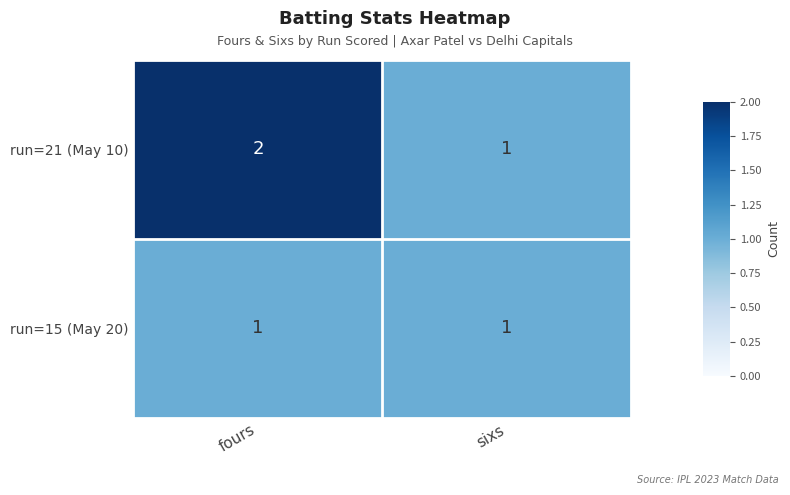

Reading right to left, list all the values displayed in this chart.

run=21 (May 10): sixs=1	fours=2
run=15 (May 20): sixs=1	fours=1